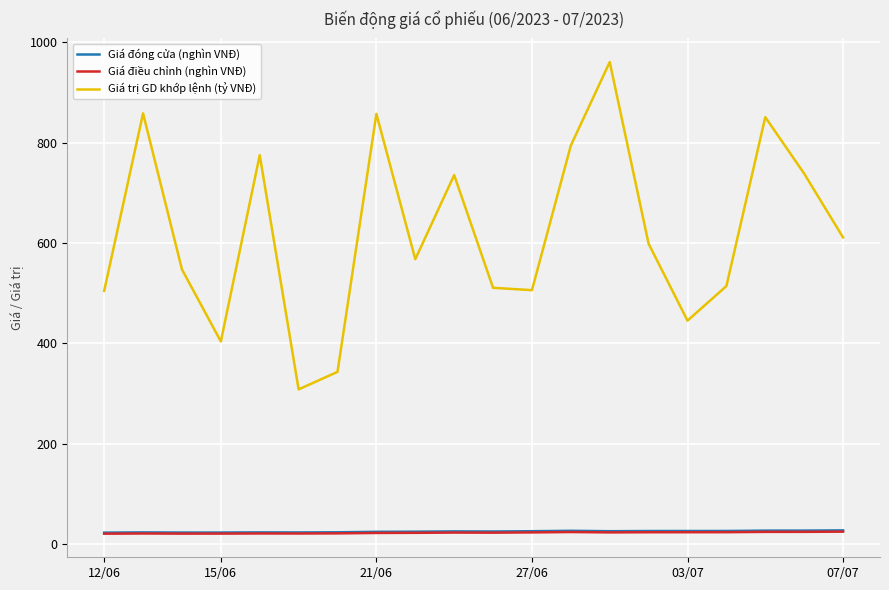

What is the maximum value shown in the chart?

960.8